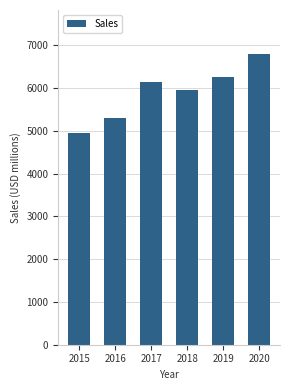

What is the difference between the maximum and minimum values?

1847